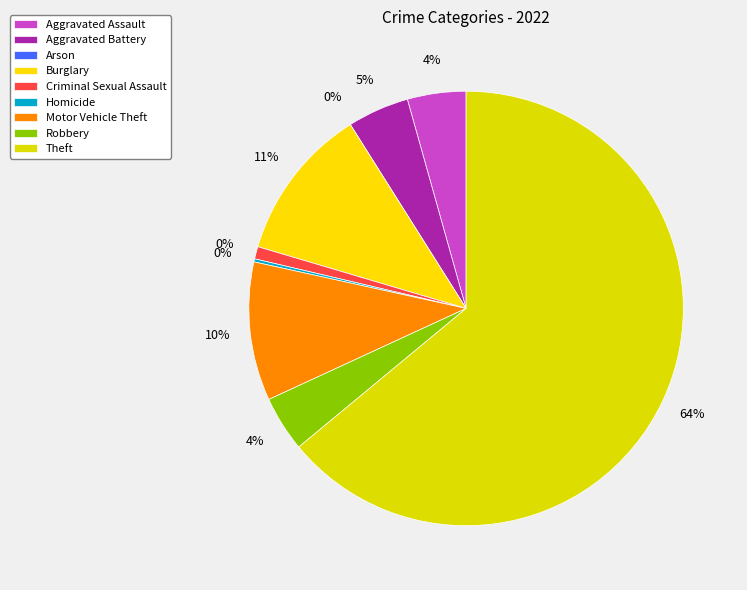

The Criminal Sexual Assault slice represents 11% of the pie. True or false?

False